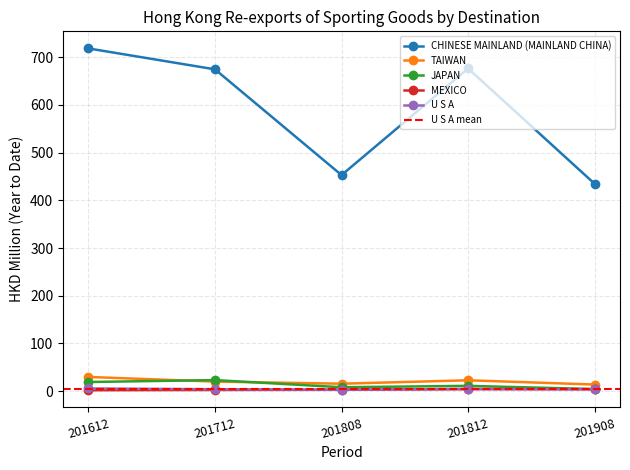

What is the greatest value displayed?

718.5